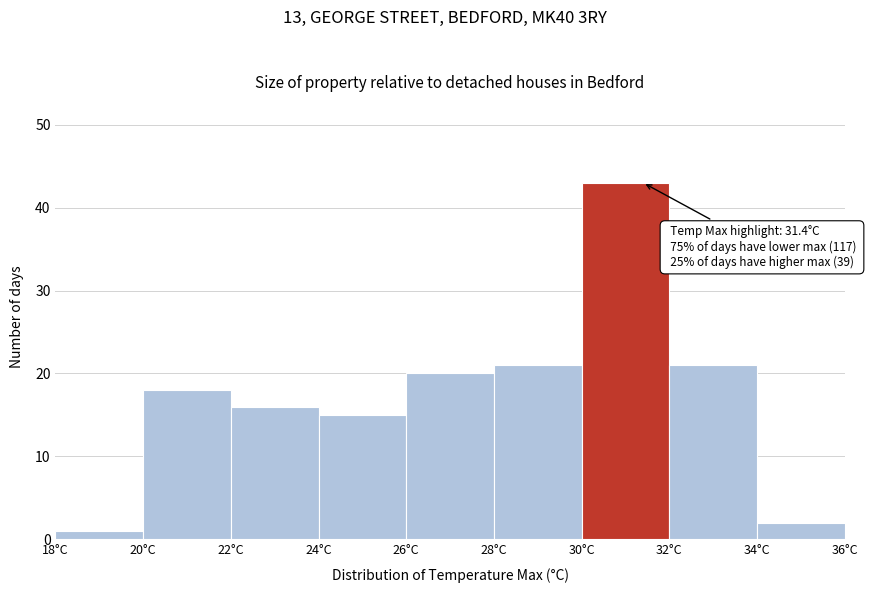

Over which range of the x-axis is the bar tallest?

30 to 32